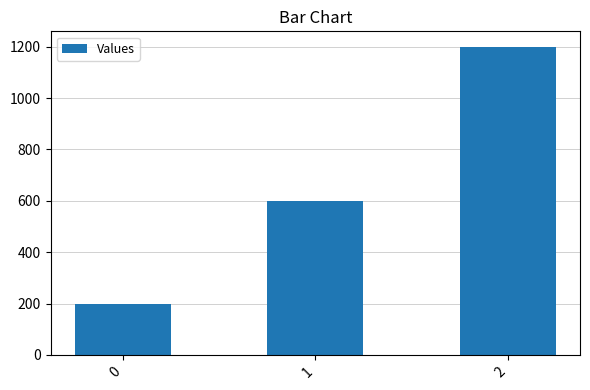

Reading right to left, extract all data points from this chart.

2=1200	1=600	0=200